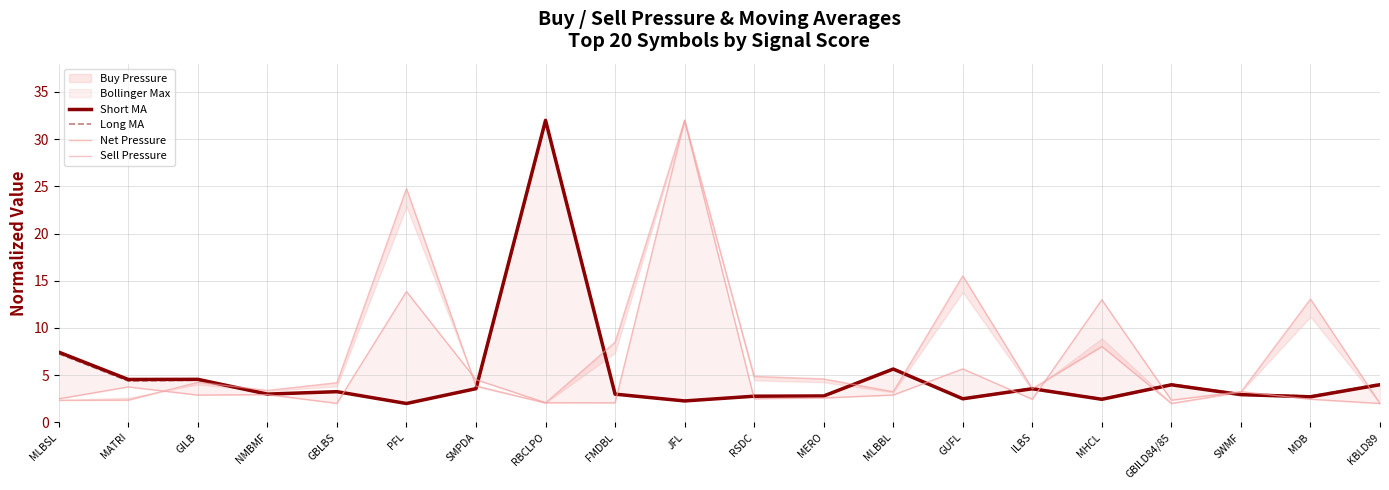

Read the Sell Pressure value at NMBMF.

3.4